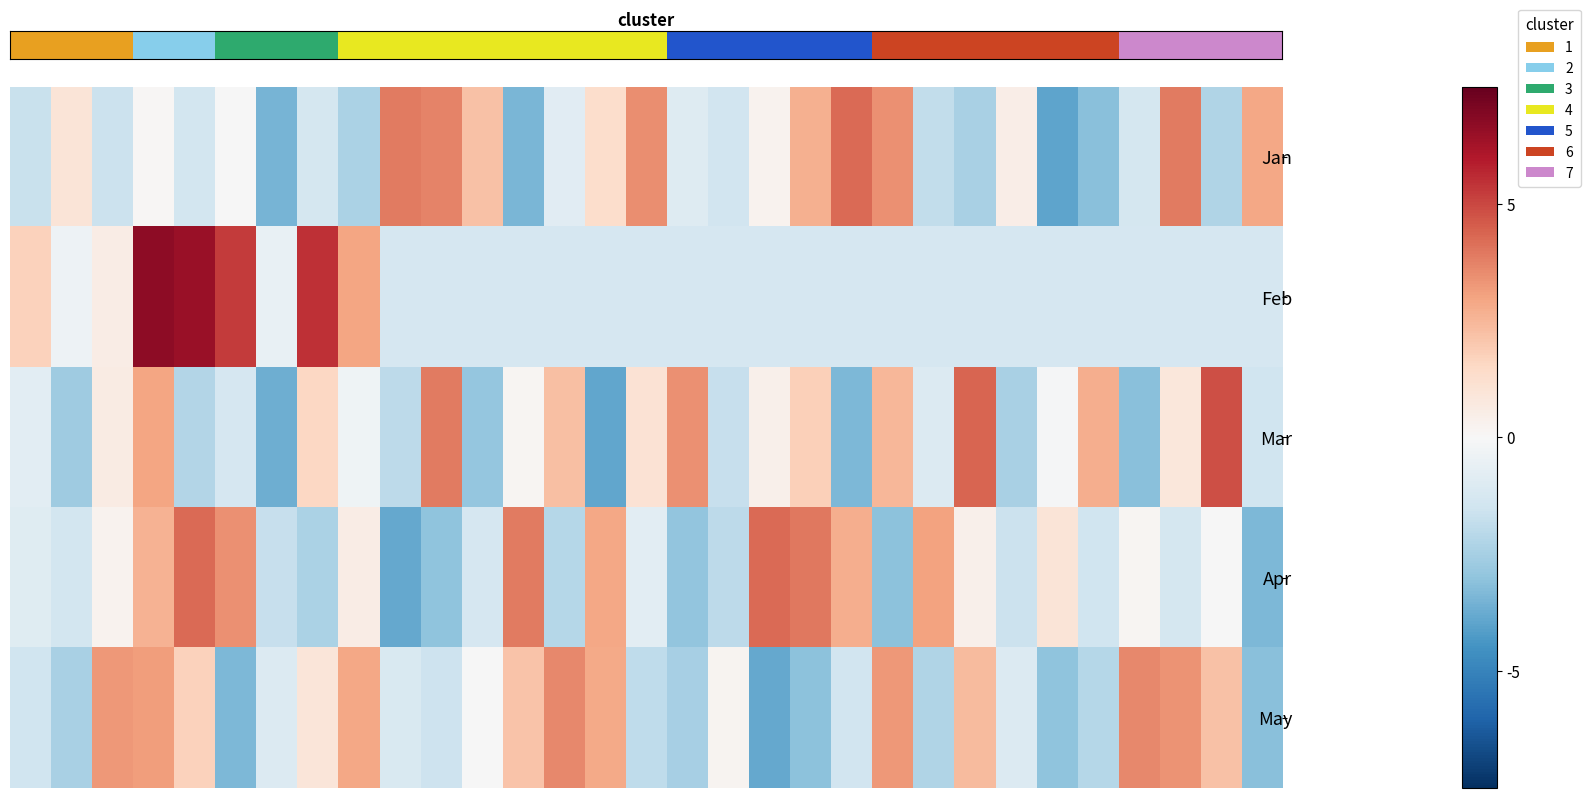

Reading left to right, list all the values displayed in this chart.

row_0: 0=-0.7	1=0.4	2=-0.6	3=0.0	4=-0.6	5=-0.0	6=-1.4	7=-0.5	8=-1.0	9=1.6	10=1.5	11=0.9	12=-1.4	13=-0.3	14=0.5	15=1.4	16=-0.4	17=-0.6	18=0.1	19=1.1	20=1.7	21=1.4	22=-0.7	23=-1.0	24=0.2	25=-1.6	26=-1.3	27=-0.5	28=1.6	29=-0.9	30=1.2
row_1: 0=0.7	1=-0.2	2=0.2	3=2.7	4=2.6	5=2.1	6=-0.2	7=2.2	8=1.2	9=-0.5	10=-0.5	11=-0.5	12=-0.5	13=-0.5	14=-0.5	15=-0.5	16=-0.5	17=-0.5	18=-0.5	19=-0.5	20=-0.5	21=-0.5	22=-0.5	23=-0.5	24=-0.5	25=-0.5	26=-0.5	27=-0.5	28=-0.5	29=-0.5	30=-0.5
row_2: 0=-0.3	1=-1.1	2=0.2	3=1.2	4=-0.9	5=-0.5	6=-1.5	7=0.6	8=-0.1	9=-0.8	10=1.6	11=-1.2	12=0.1	13=0.9	14=-1.5	15=0.4	16=1.4	17=-0.7	18=0.1	19=0.7	20=-1.4	21=1.0	22=-0.4	23=1.7	24=-1.0	25=-0.0	26=1.1	27=-1.3	28=0.3	29=1.9	30=-0.6
row_3: 0=-0.4	1=-0.5	2=0.1	3=1.1	4=1.7	5=1.4	6=-0.7	7=-0.9	8=0.2	9=-1.5	10=-1.2	11=-0.5	12=1.5	13=-0.9	14=1.2	15=-0.3	16=-1.2	17=-0.8	18=1.7	19=1.6	20=1.1	21=-1.2	22=1.2	23=0.2	24=-0.6	25=0.4	26=-0.6	27=0.1	28=-0.5	29=-0.0	30=-1.3
row_4: 0=-0.6	1=-1.0	2=1.3	3=1.2	4=0.7	5=-1.4	6=-0.4	7=0.4	8=1.2	9=-0.5	10=-0.6	11=-0.0	12=0.9	13=1.4	14=1.1	15=-0.8	16=-1.0	17=0.1	18=-1.5	19=-1.2	20=-0.6	21=1.3	22=-0.9	23=0.9	24=-0.4	25=-1.2	26=-0.9	27=1.4	28=1.3	29=0.9	30=-1.3